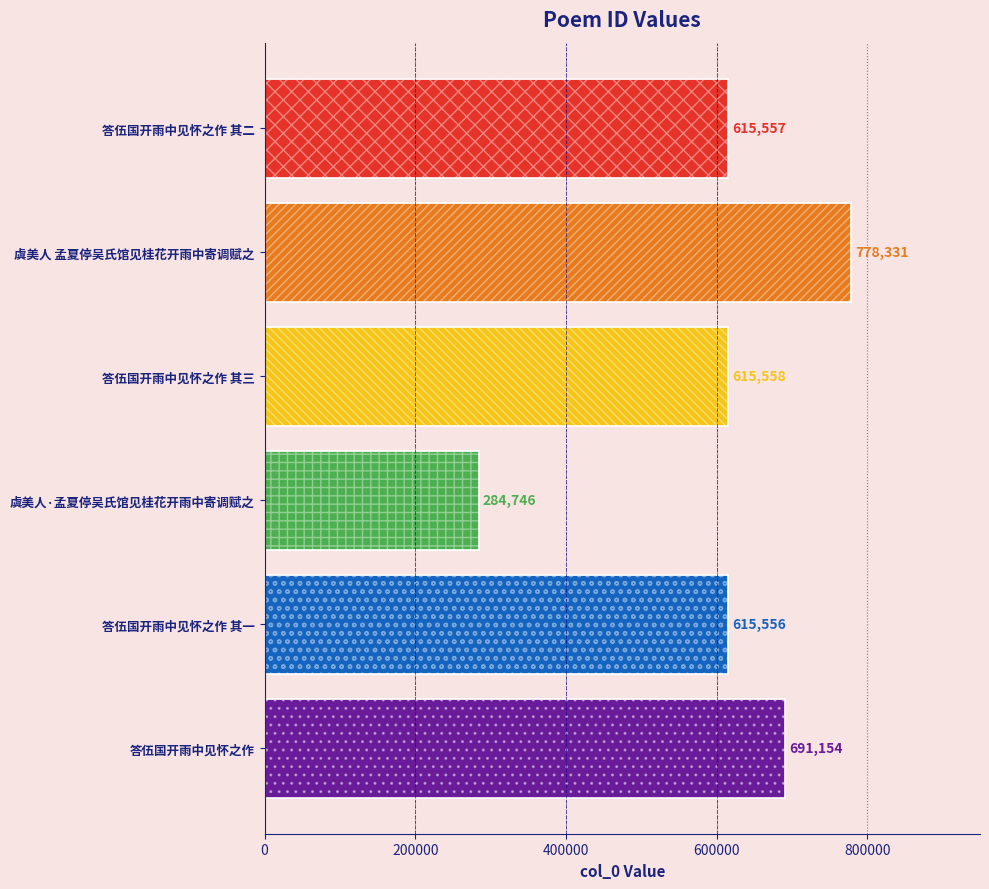

What is the difference between the second highest and minimum values?

406408